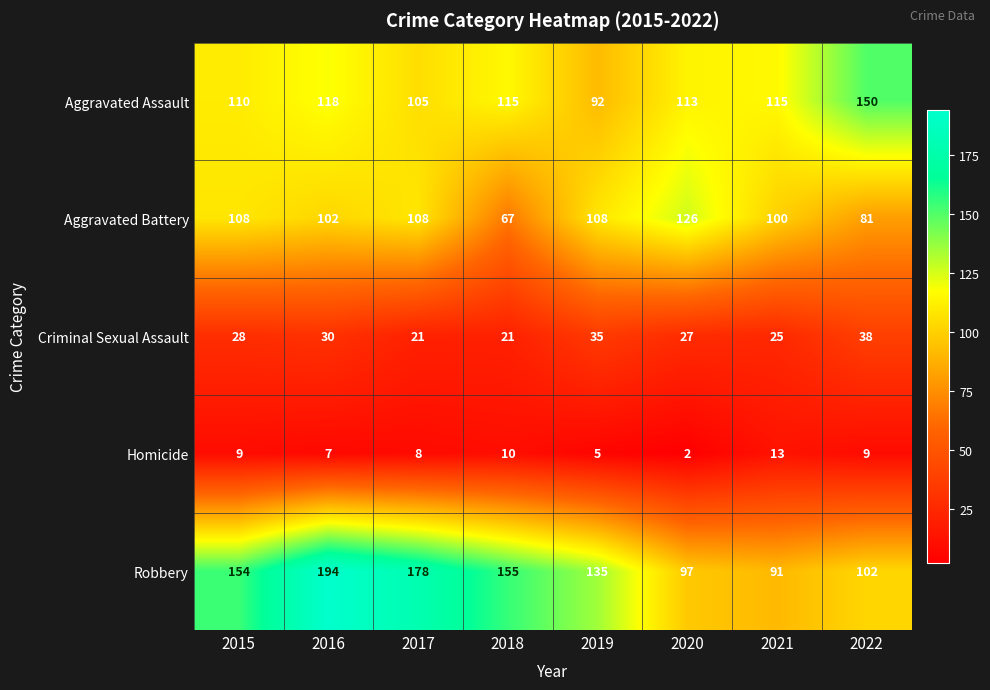

The Aggravated Assault series shows 184 at 2015. True or false?

False